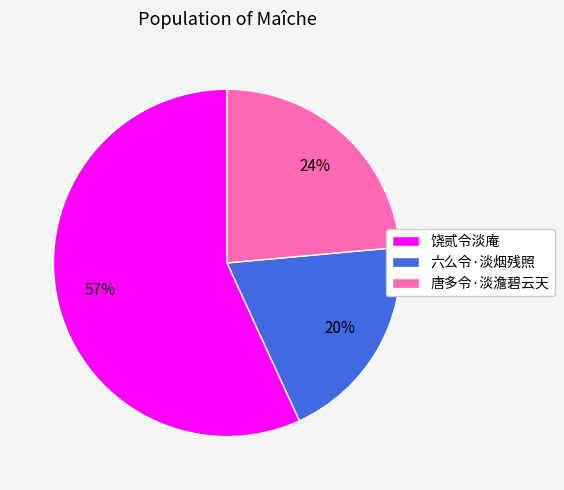

What is the ratio of the value at 六么令·淡烟残照 to the value at 唐多令·淡澹碧云天?

0.8